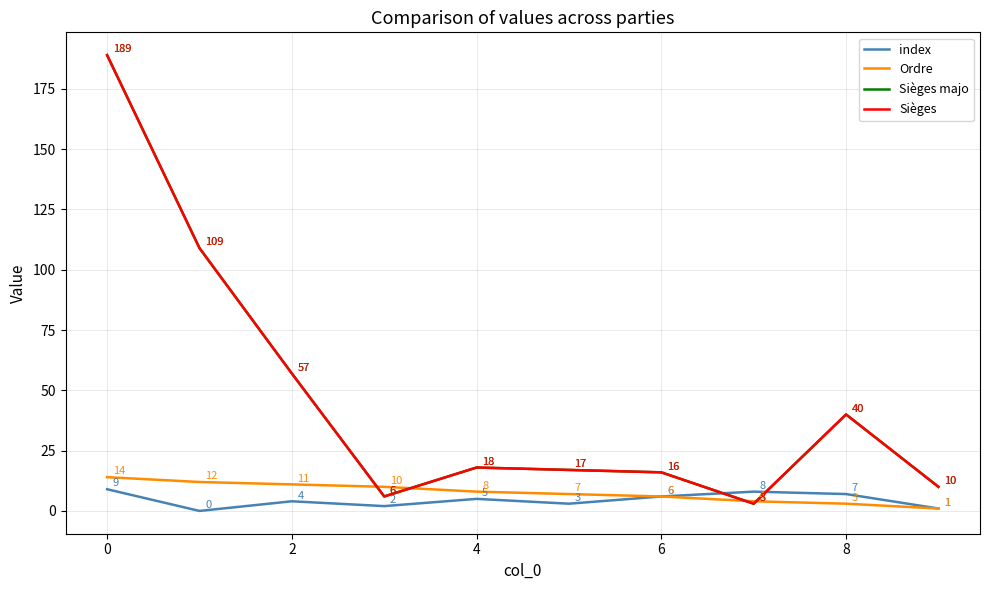

Does the chart have visible grid lines?

Yes